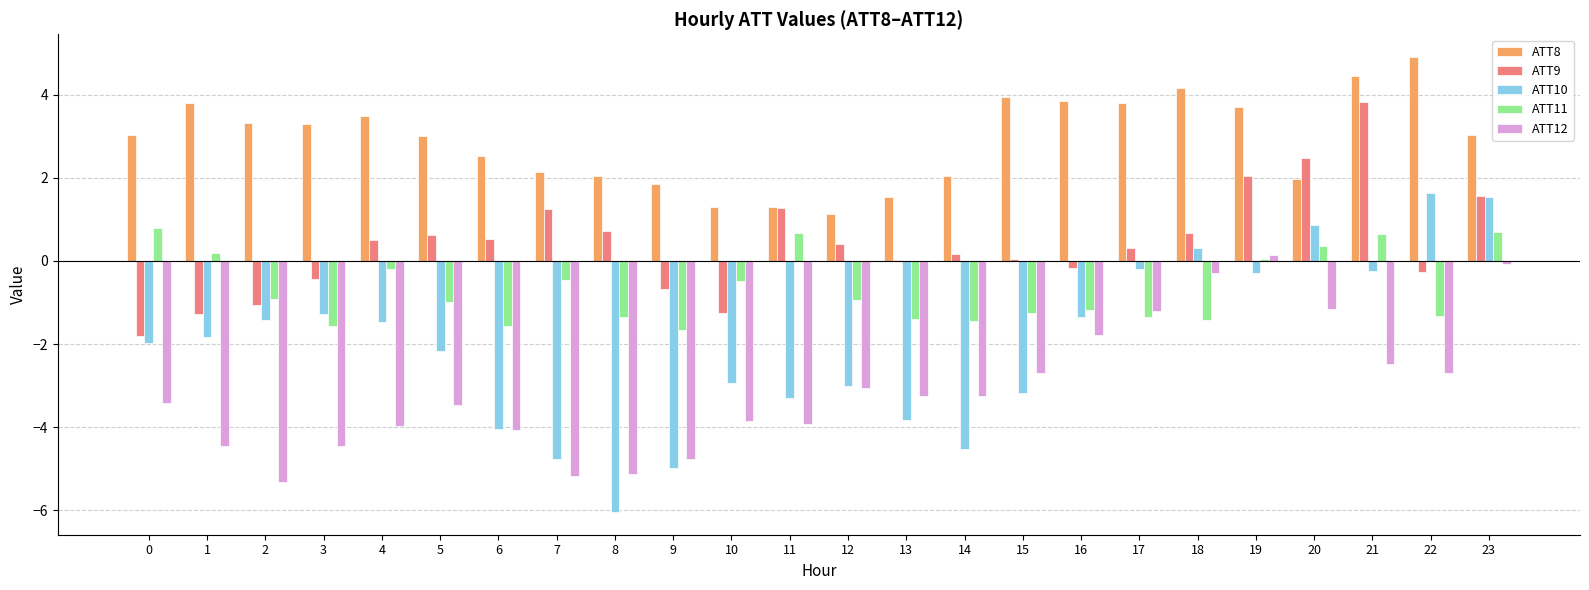

What is the sum of all ATT10 values?

-48.4